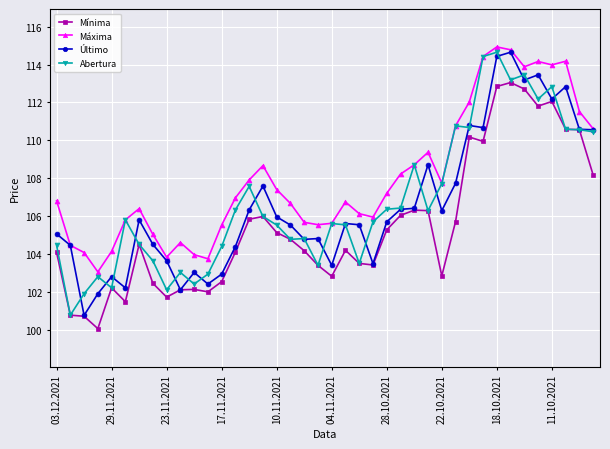

At how many categories does at least one series exceed 109?

12